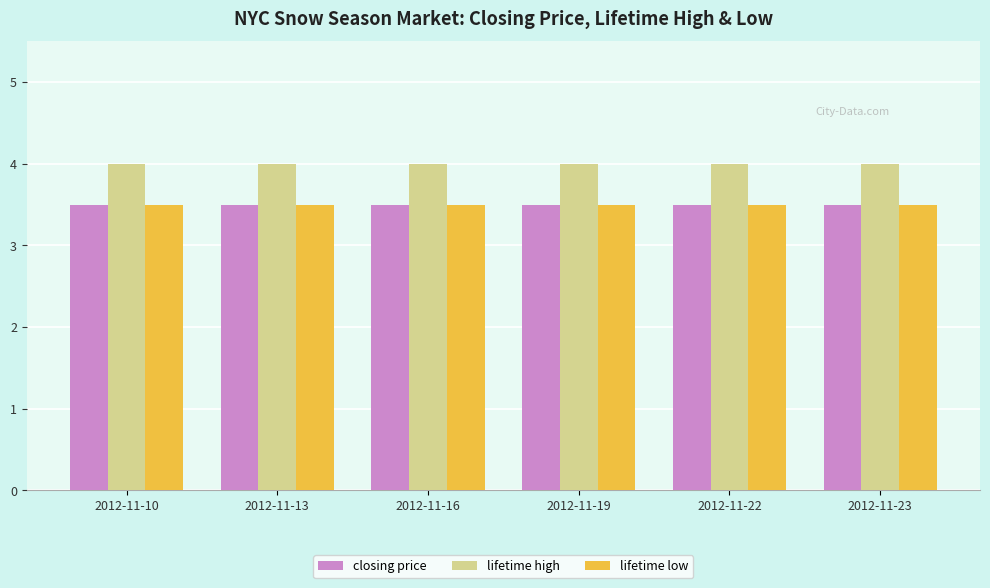

What is the sum of all closing price values?

21.0